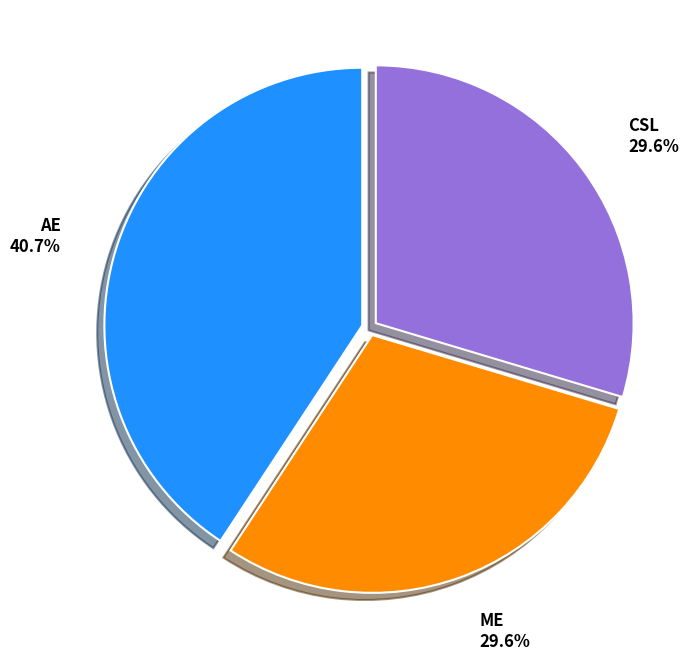

Does ME represent more than half of the total?

No